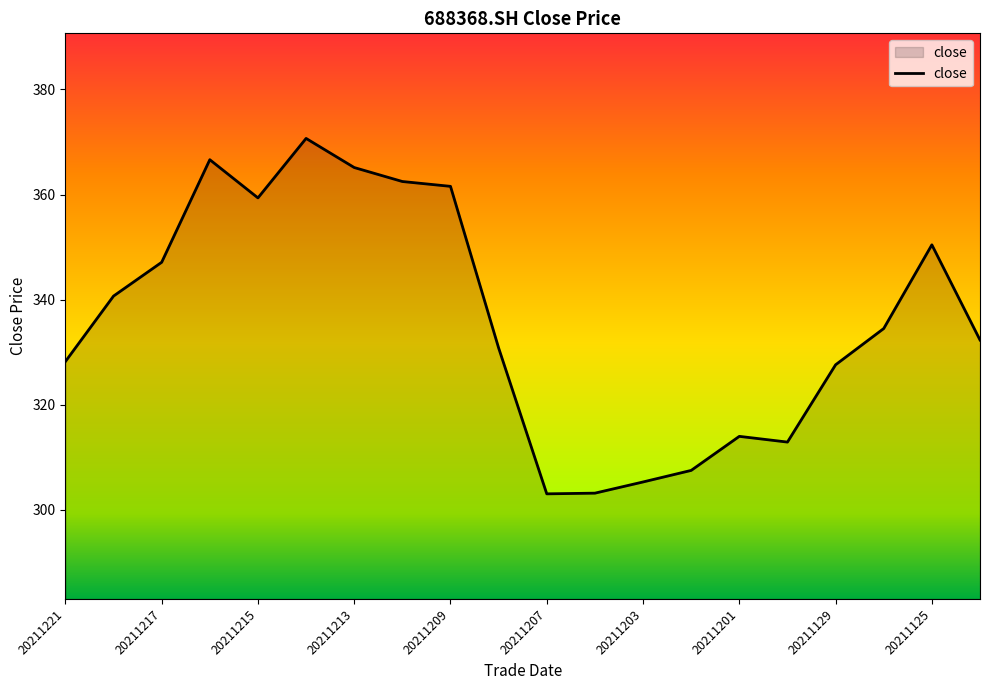

What is the minimum value shown in the chart?

303.0